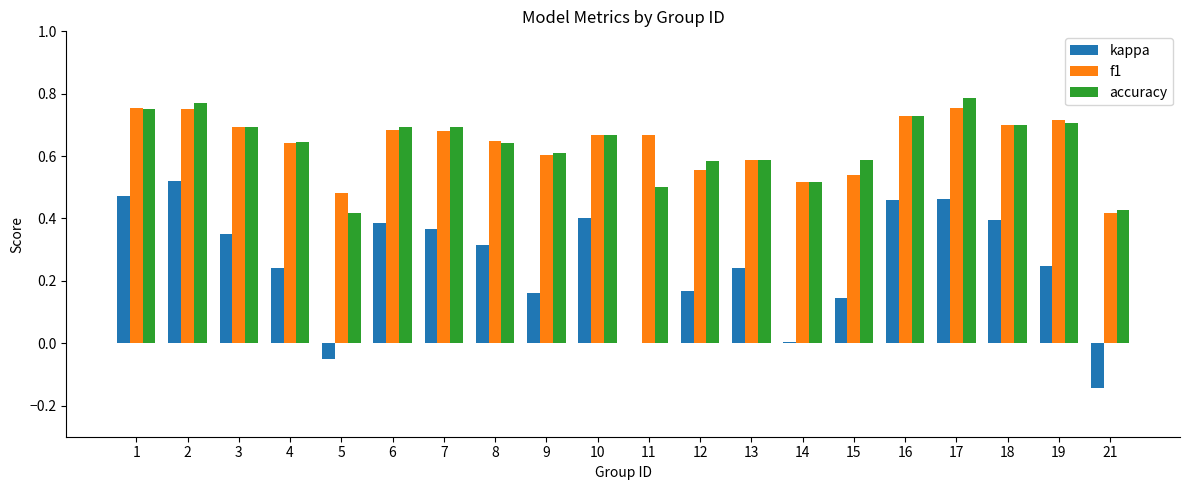

Which category has the highest value across all series?

17